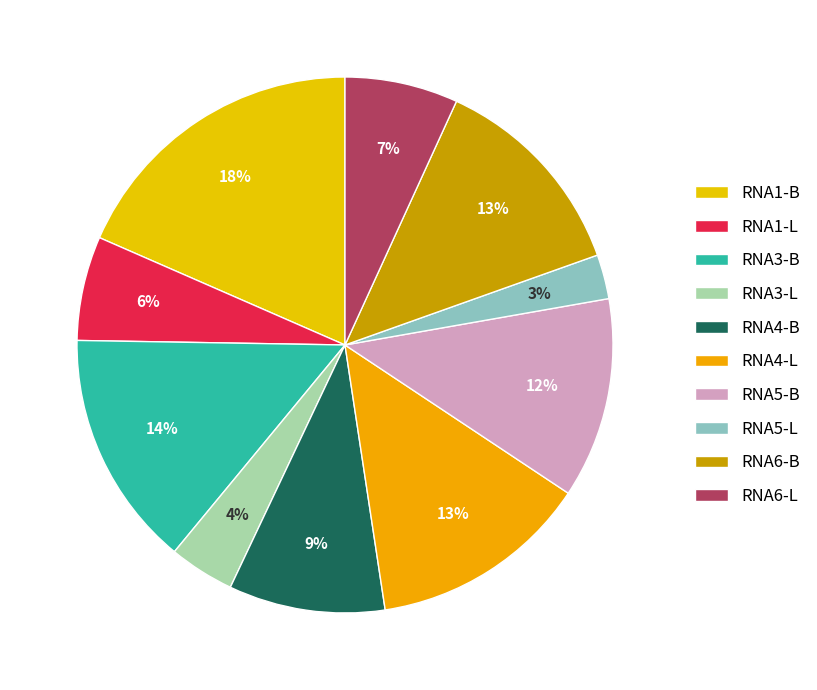

Count the number of slices in the pie.

10